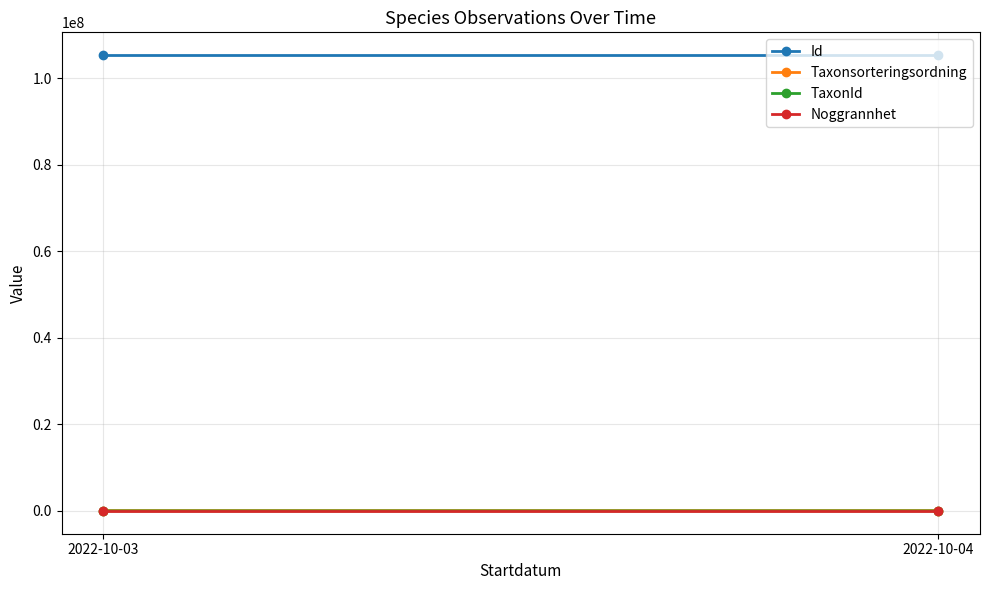

At how many categories does at least one series exceed 259391?

2